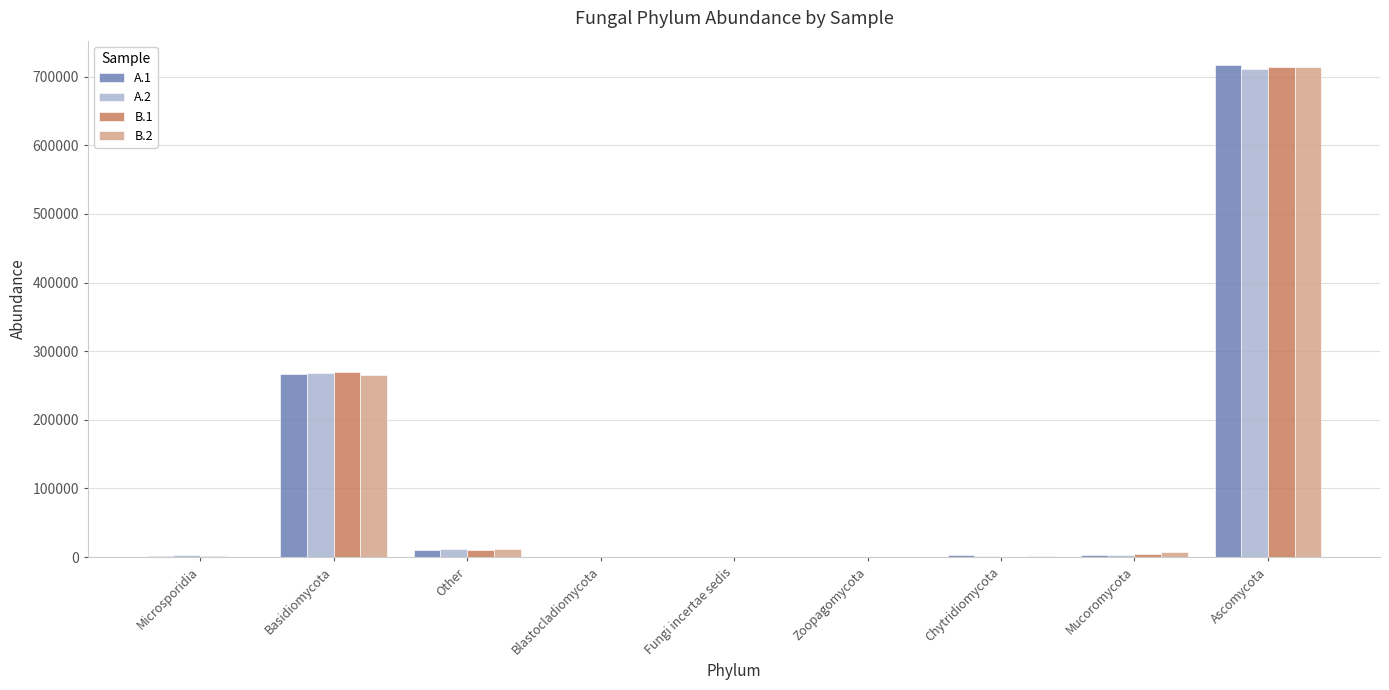

True or false: B.2 has a value of 0.0 at Microsporidia.

True